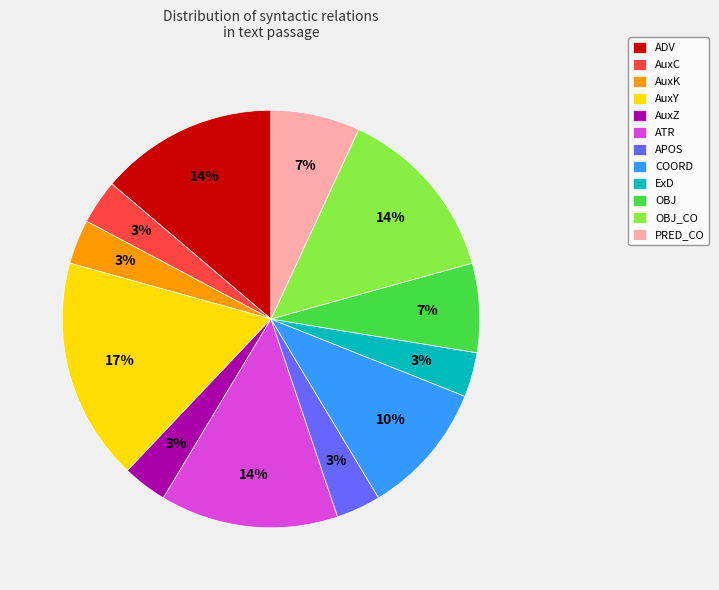

Does AuxZ account for over 50% of the chart?

No